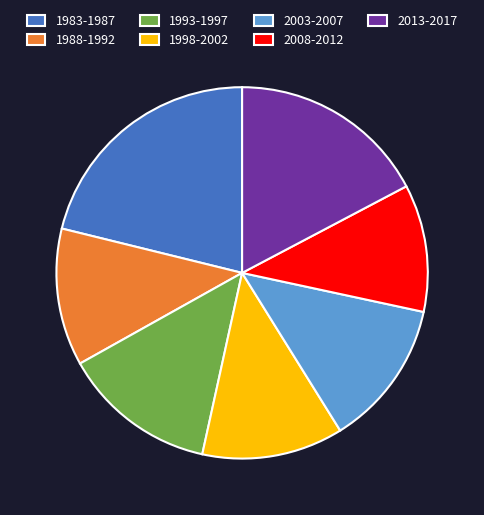

How many slices are in this pie chart?

7